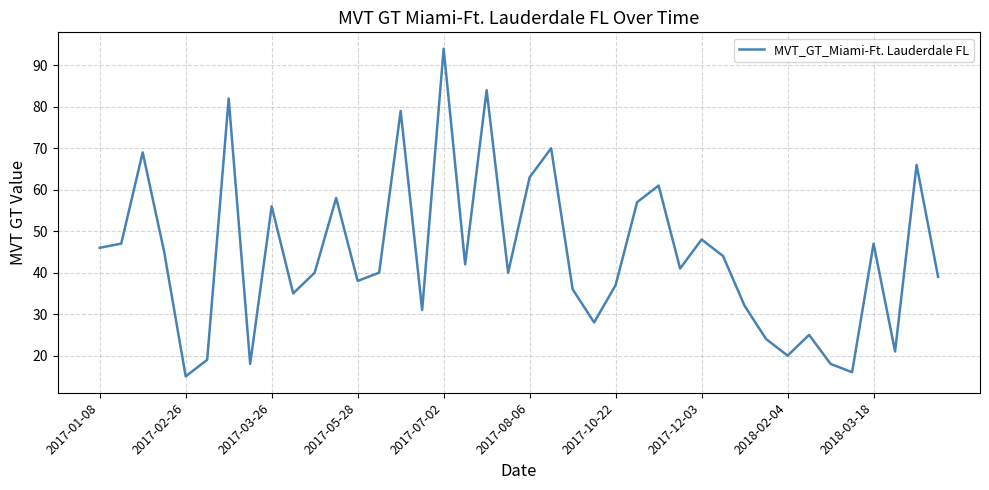

What is the smallest value displayed?

15